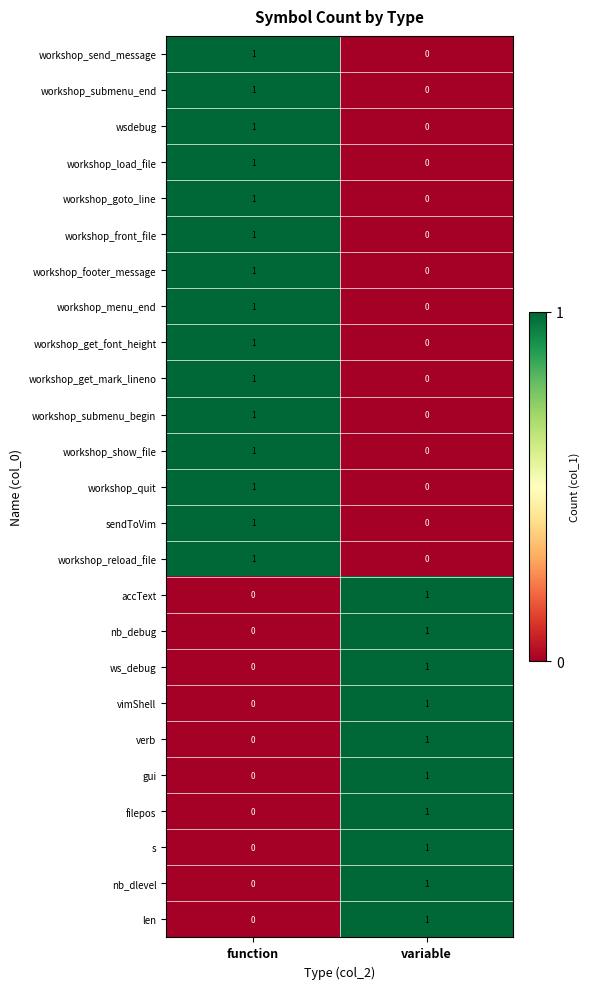

At how many categories does at least one series exceed 0?

2